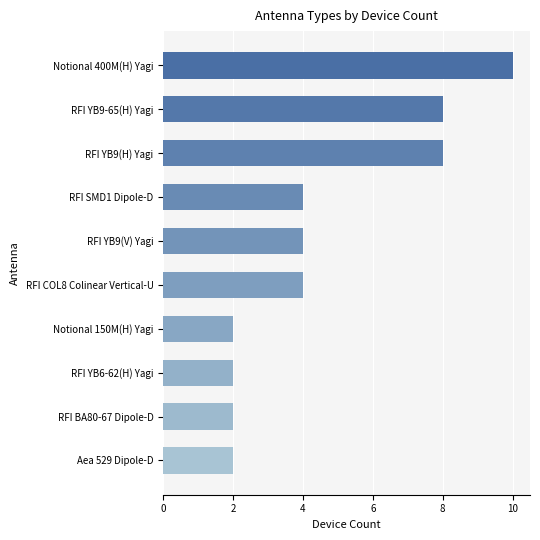

The chart shows a value of 3 at Aea 529 Dipole-D. True or false?

False